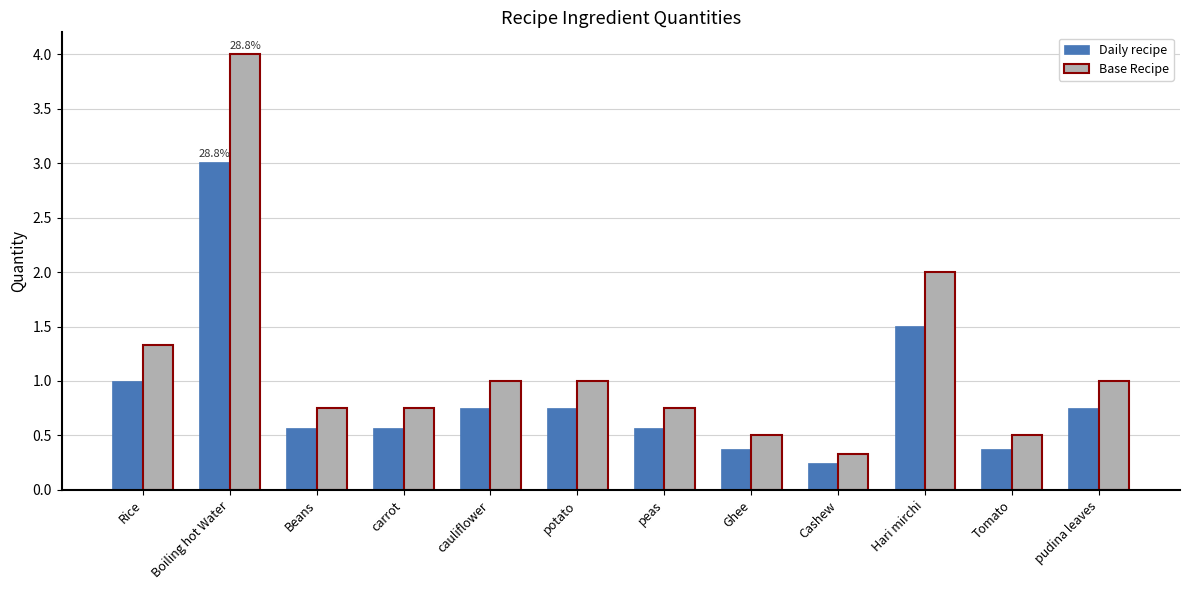

What is the sum of all Daily recipe values?

10.5